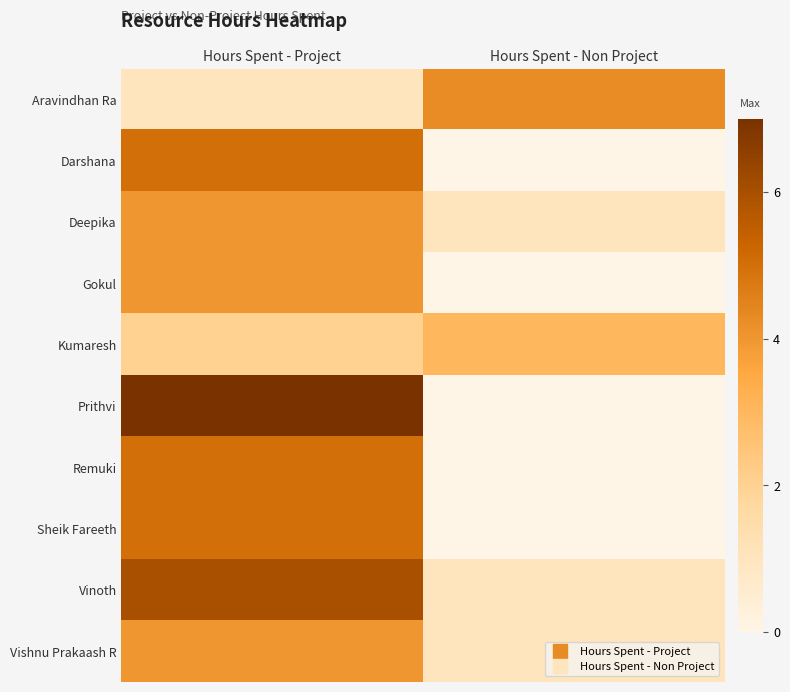

Count the number of categories in the chart.

2